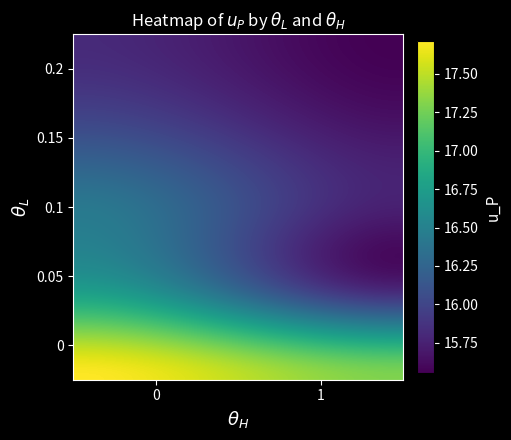

How many data points does each series have?

30